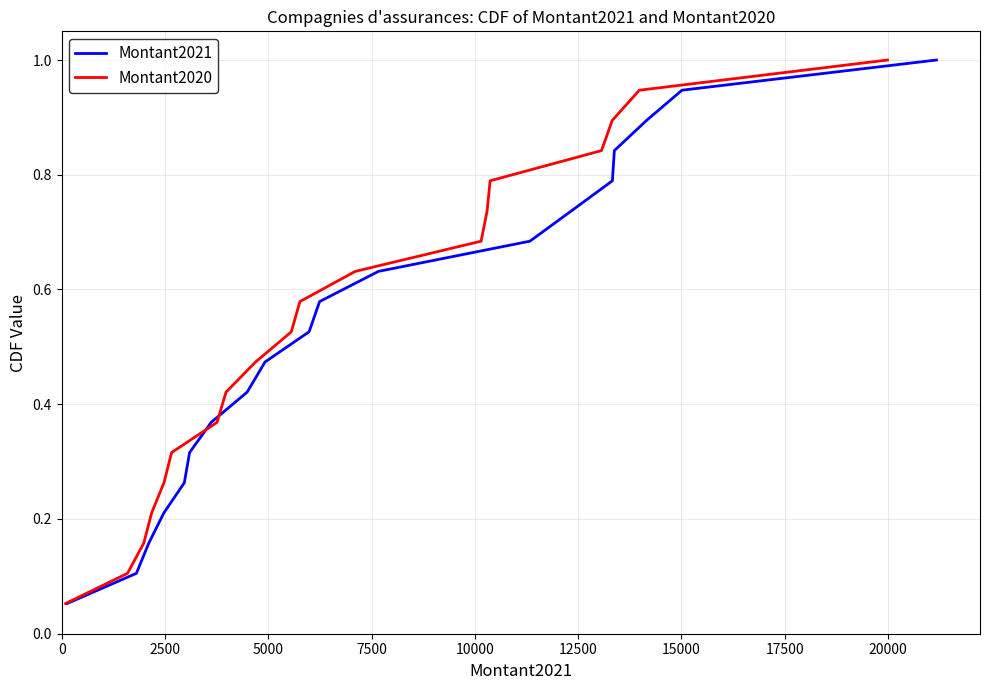

What is the highest value of the Montant2021 series?

1.0